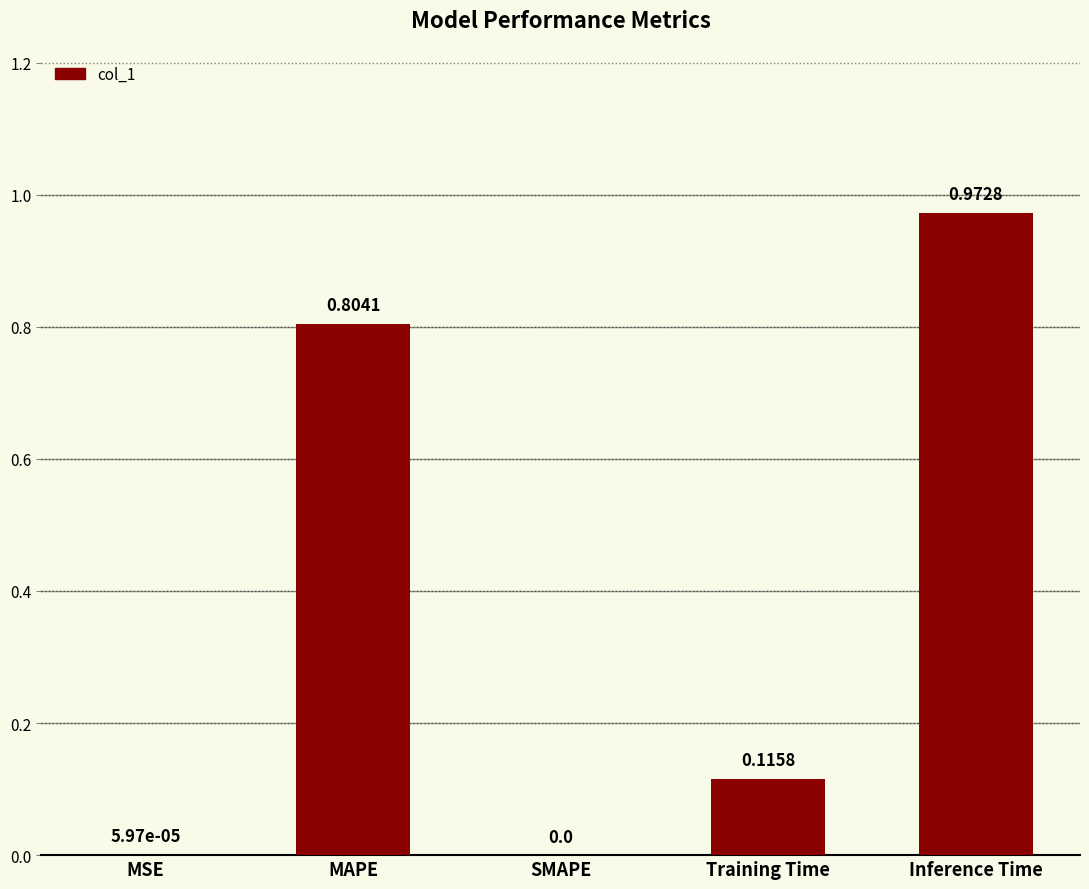

How many values exceed 0?

4